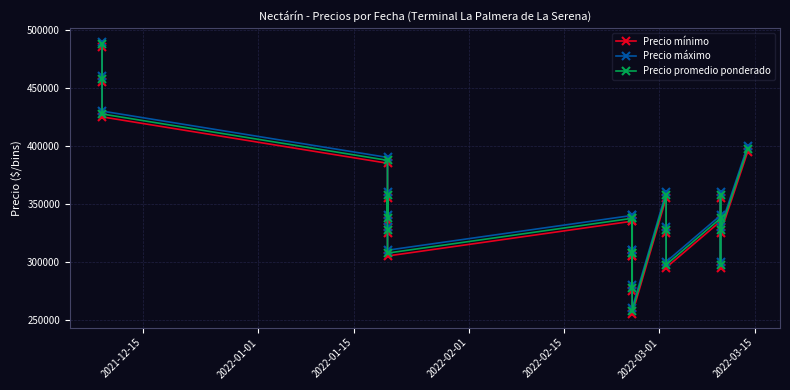

True or false: Precio máximo and Precio mínimo intersect in this chart.

False